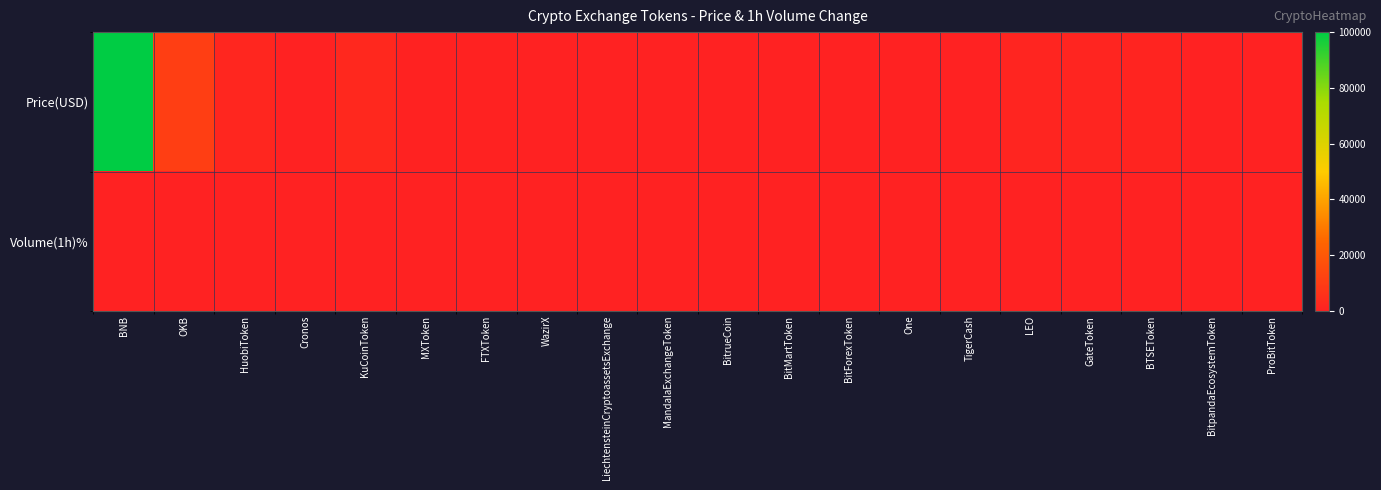

Reading left to right, transcribe all the data shown in this chart.

Price(USD): BNB=100000.0	OKB=10405.1	HuobiToken=1800.5	Cronos=23.5	KuCoinToken=2568.8	MXToken=324.7	FTXToken=349.9	WazirX=53.7	LiechtensteinCryptoassetsExchange=17.6	MandalaExchangeToken=26.9	BitrueCoin=11.8	BitMartToken=34.4	BitForexToken=0.4	One=0.0	TigerCash=2.1	LEO=1325.6	GateToken=1211.2	BTSEToken=833.4	BitpandaEcosystemToken=118.5	ProBitToken=49.8
Volume(1h)%: BNB=1.0	OKB=1.1	HuobiToken=0.4	Cronos=2.8	KuCoinToken=0.6	MXToken=-1.0	FTXToken=-1.4	WazirX=1.1	LiechtensteinCryptoassetsExchange=-2.5	MandalaExchangeToken=0.2	BitrueCoin=-0.5	BitMartToken=-0.8	BitForexToken=-1.0	One=1.3	TigerCash=0.9	LEO=0.1	GateToken=0.1	BTSEToken=-0.3	BitpandaEcosystemToken=0.4	ProBitToken=0.9